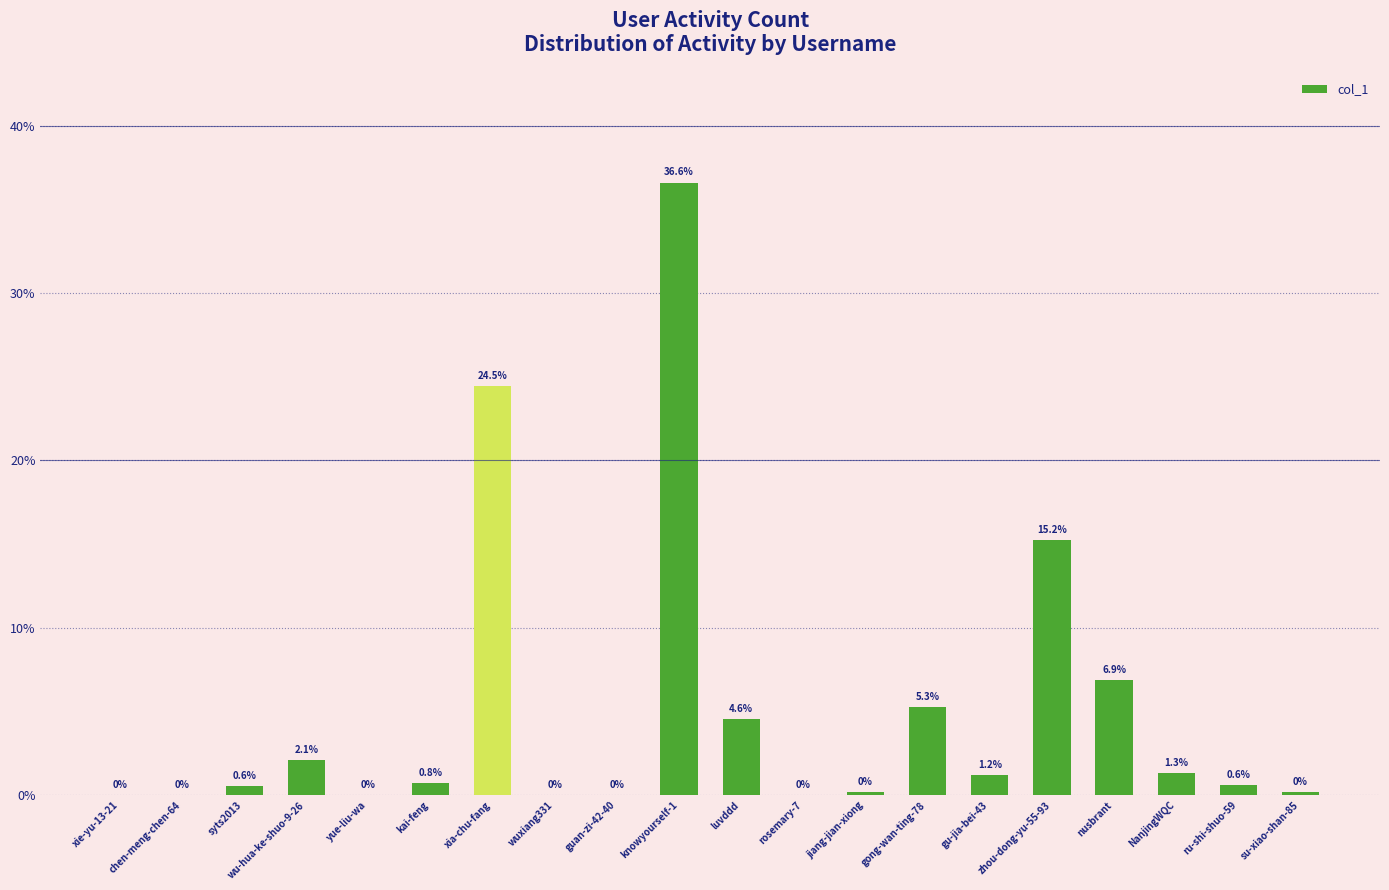

Where is the data nearest to the value 18?

zhou-dong-yu-55-93